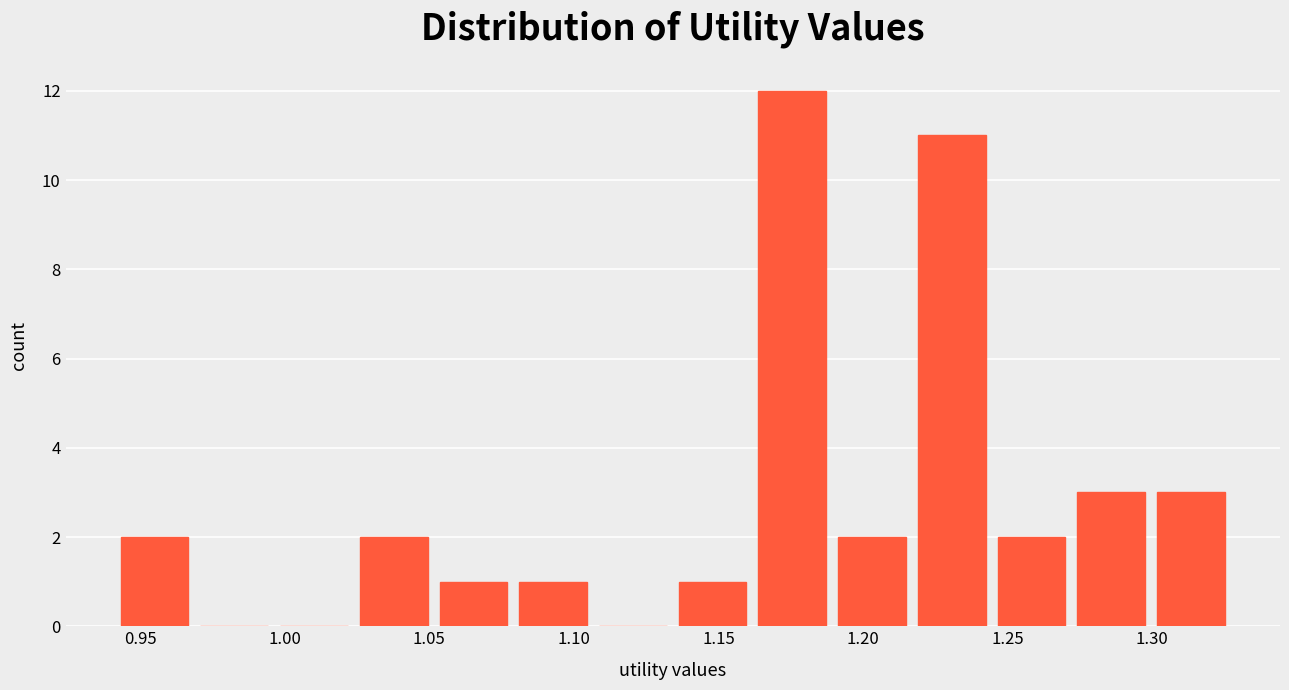

How tall is the bar that spans 1.245 to 1.270 on the x-axis? Neither the bar edges nor the heights are printed on the chart, so give them approximately, as read against the axes.

2